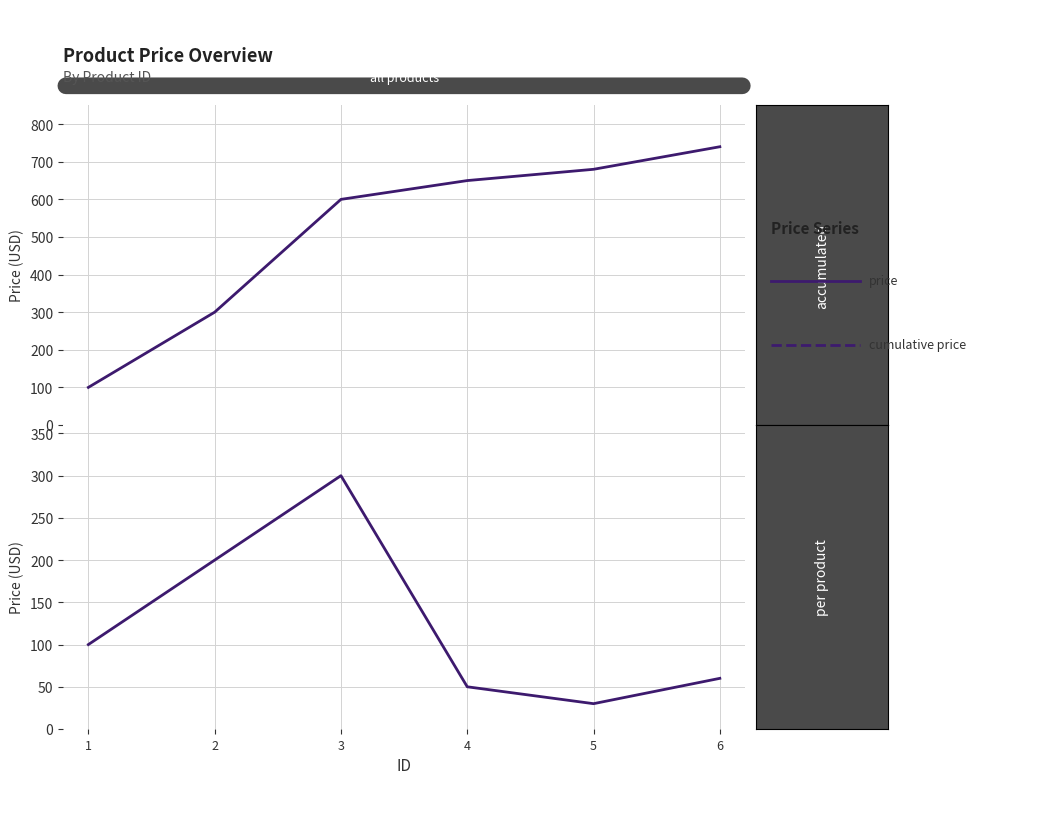

True or false: cumulative price has a value of 680.0 at 5.

True